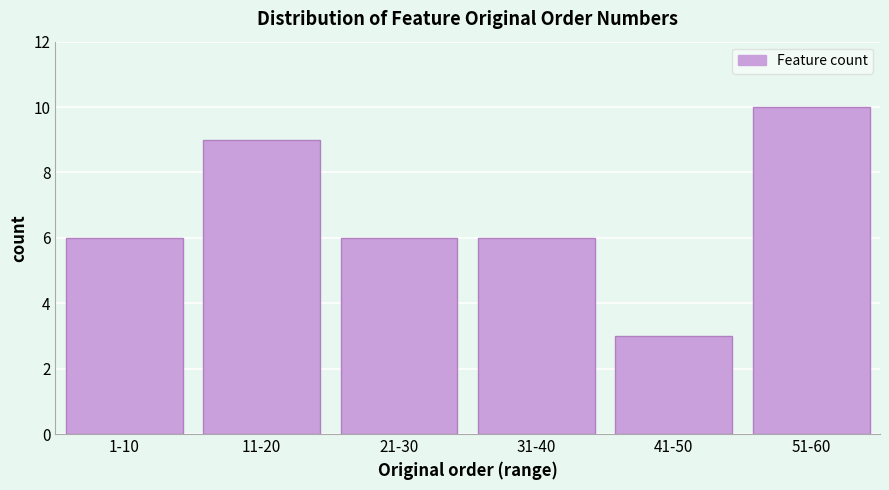

Reading right to left, list all the values displayed in this chart.

10	3	6	6	9	6